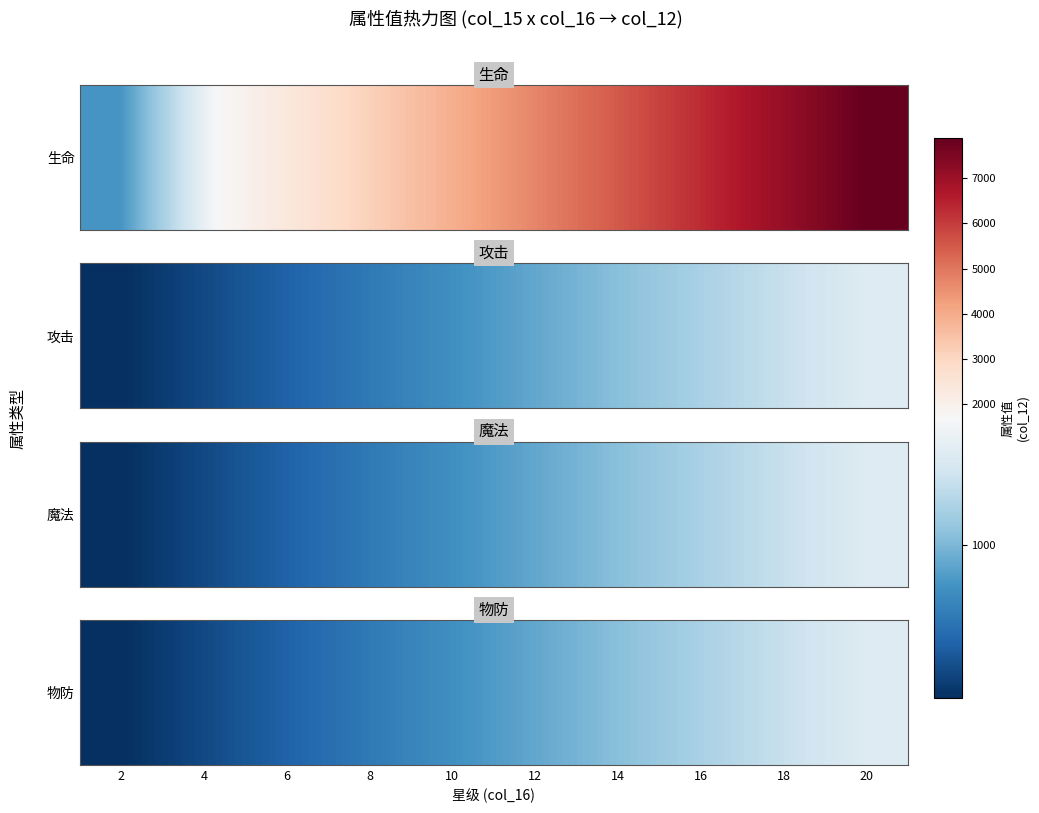

Read the value at 8, to the nearest 50.

600